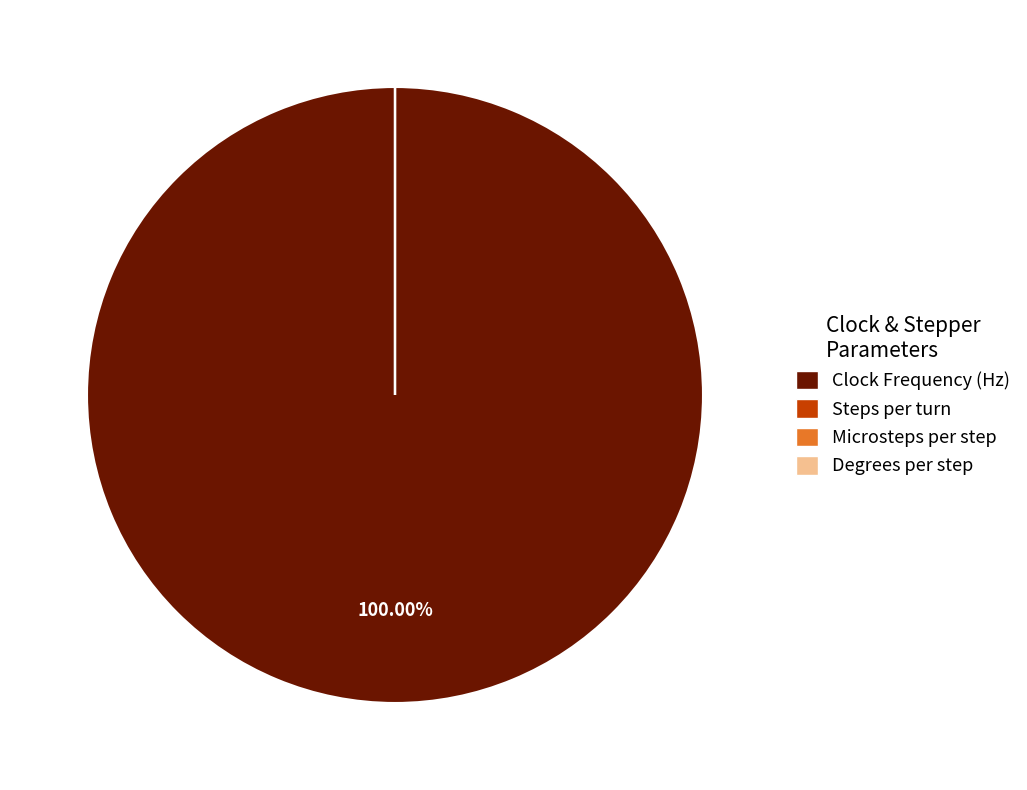

Which category has the biggest portion of the pie?

Clock Frequency (Hz)